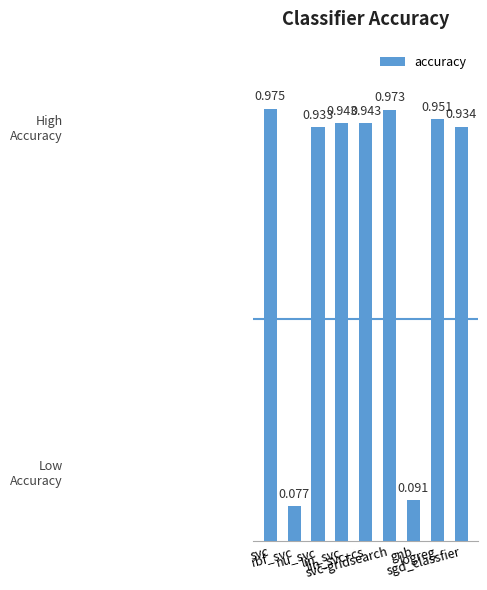

Read the value at logreg.

1.0